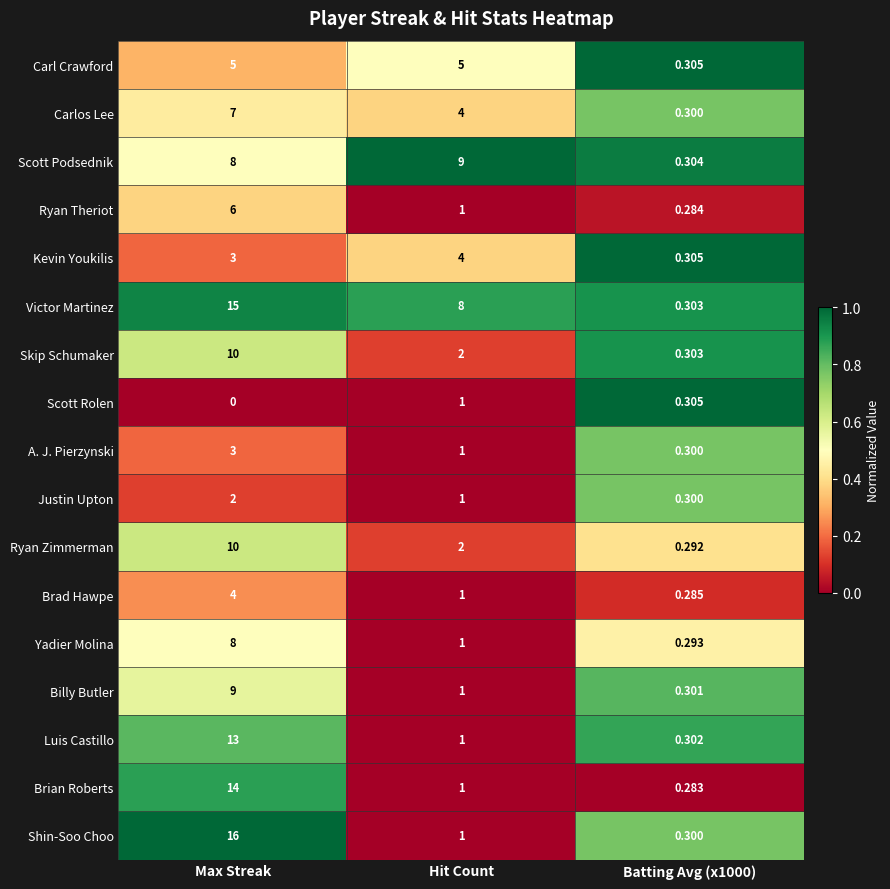

What is the spread (max minus min) of values at Hit Count?

8.0